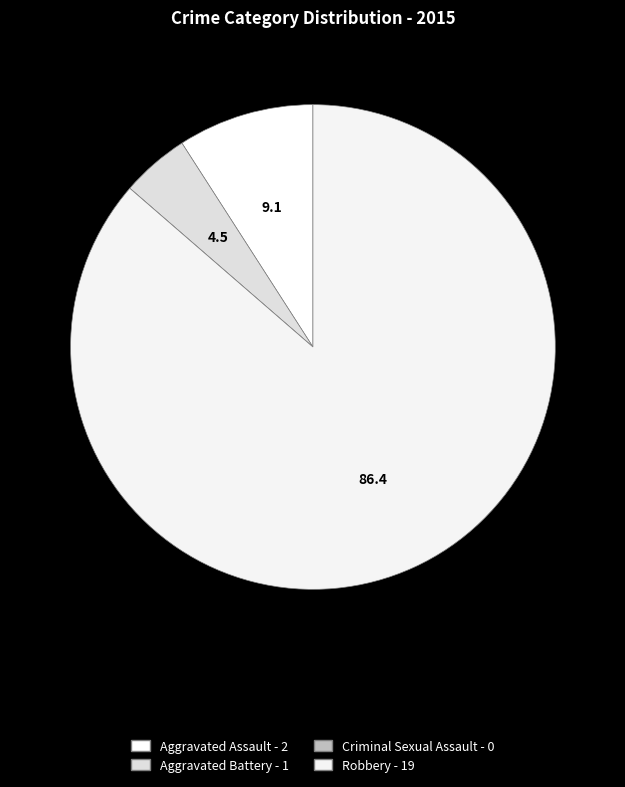

True or false: Criminal Sexual Assault accounts for 0% of the total.

True